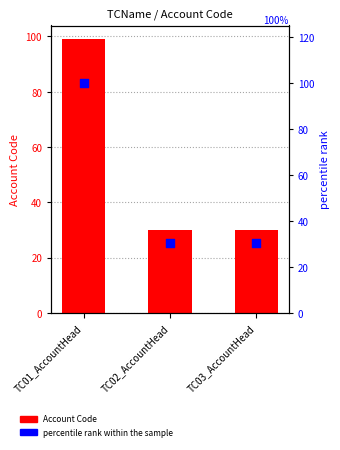

Which series has the largest total across all categories?

percentile rank within the sample